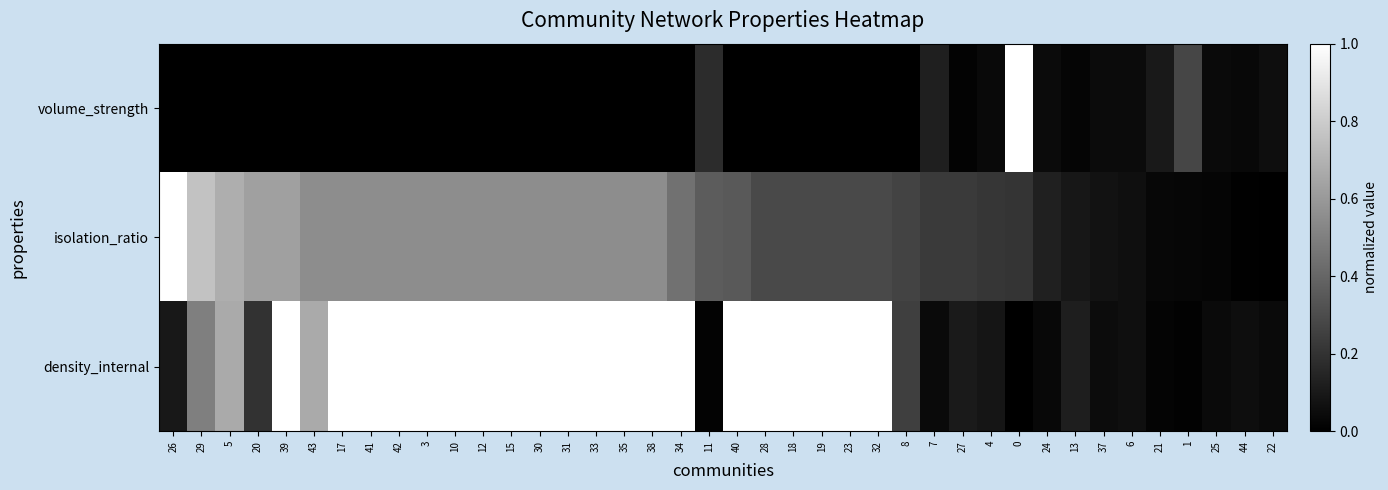

At 29, list the series in order from largest to smallest.

isolation_ratio, density_internal, volume_strength